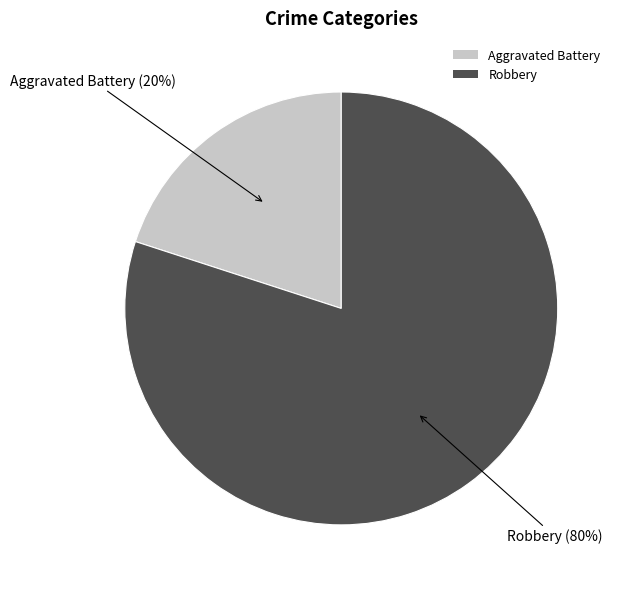

What is the largest slice in the pie chart?

Robbery